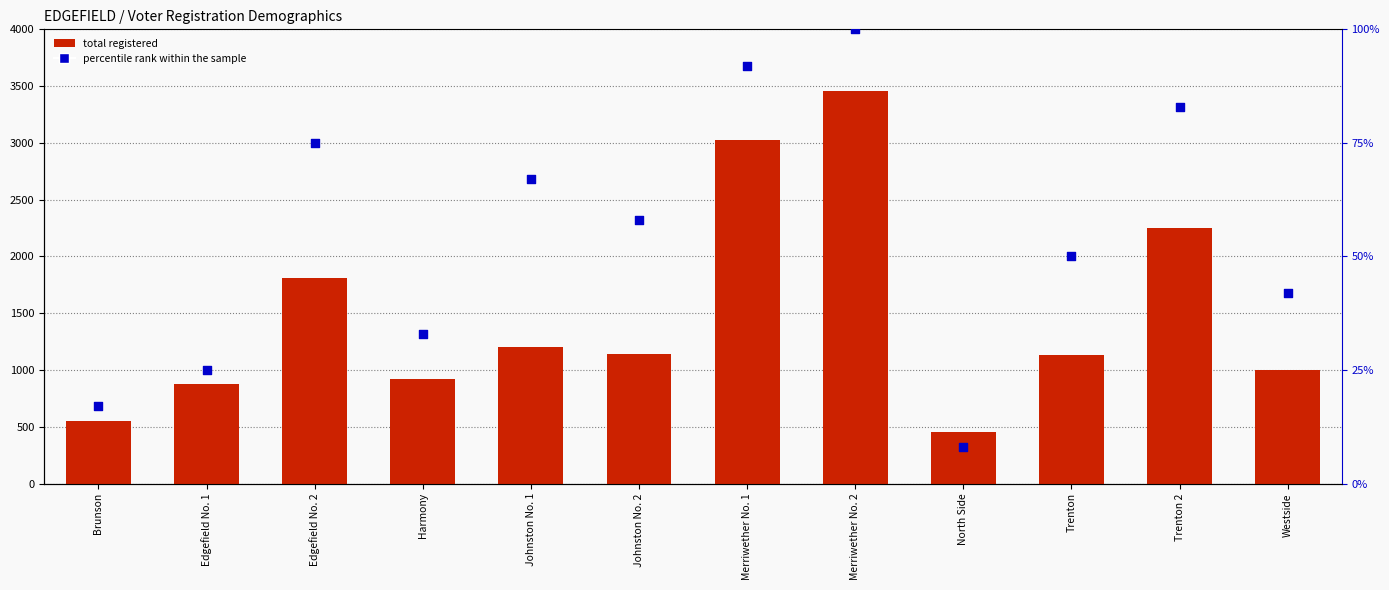

Which series has the widest spread of Y values?

percentile rank within the sample